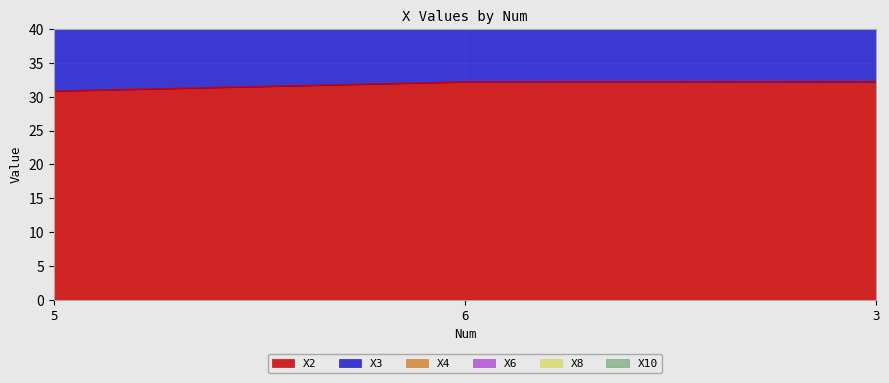

Reading left to right, transcribe all the data shown in this chart.

X2: 30.8	32.2	32.2
X3: 193.1	182.9	194.0
X10: 160.4	150.2	161.2